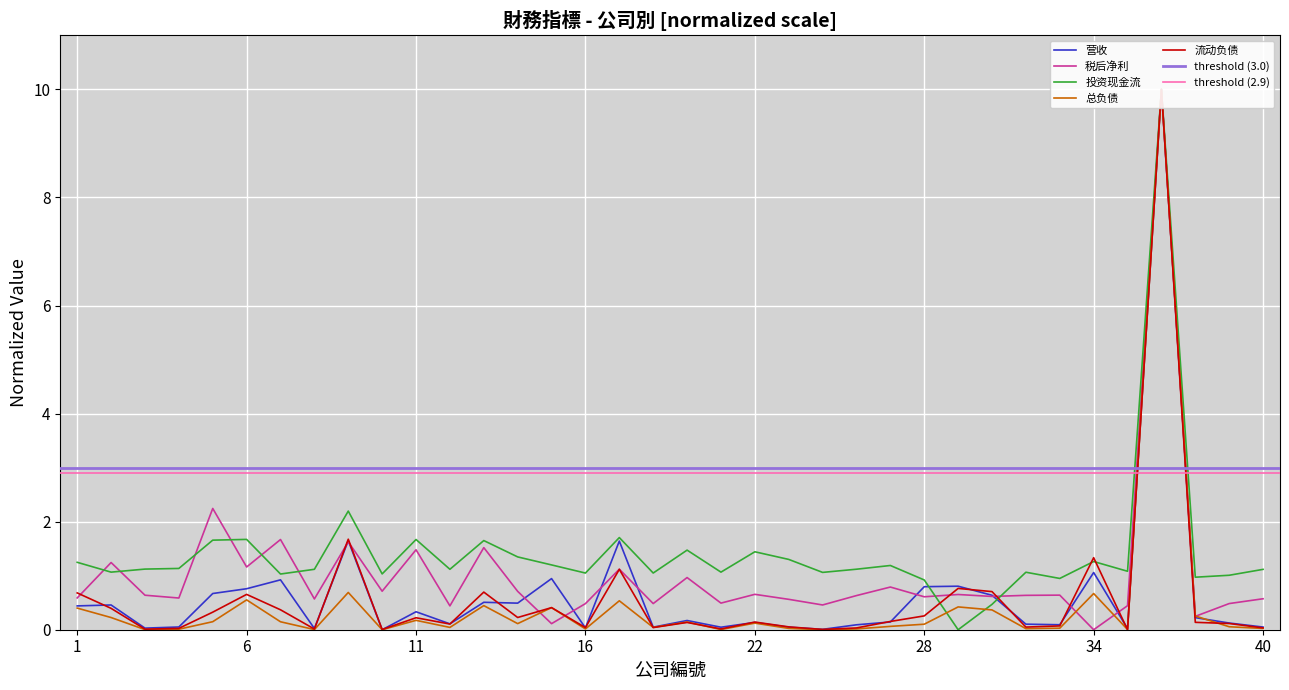

Which category has the highest value across all series?

37